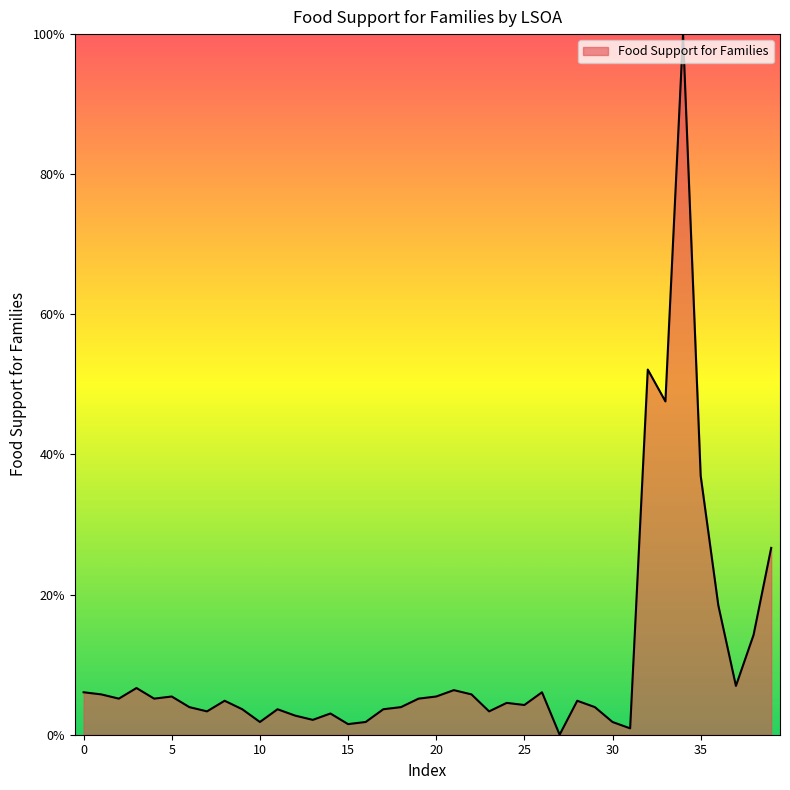

How many lines are shown in the chart?

1